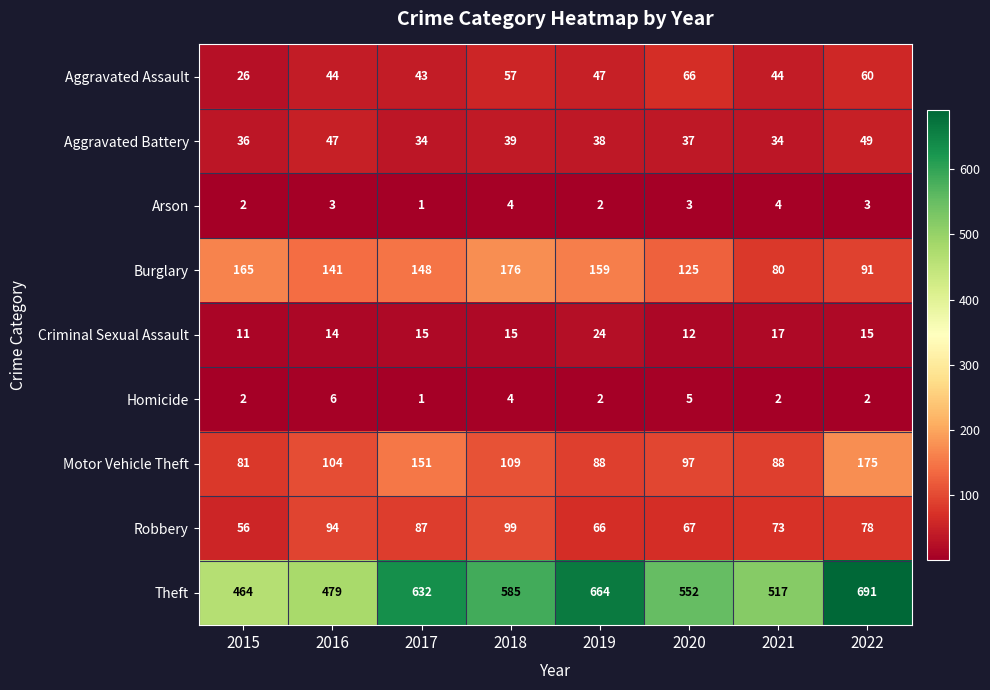

True or false: Motor Vehicle Theft has a value of 157 at 2018.

False